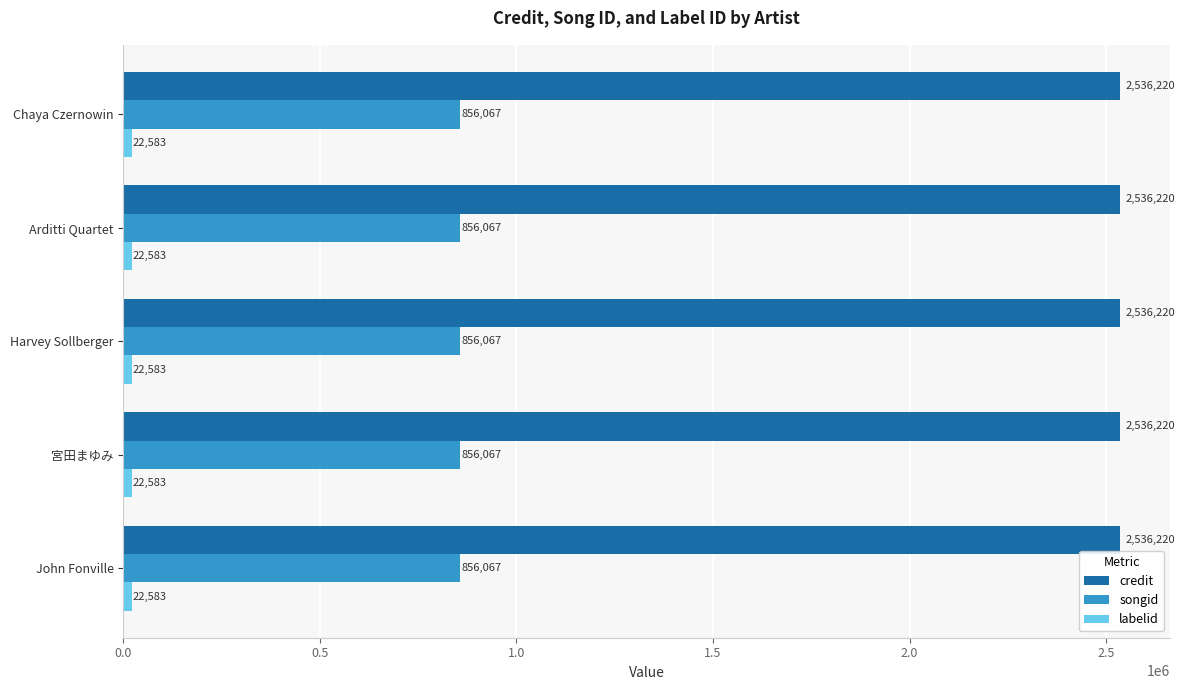

The credit series shows 3647866 at John Fonville. True or false?

False